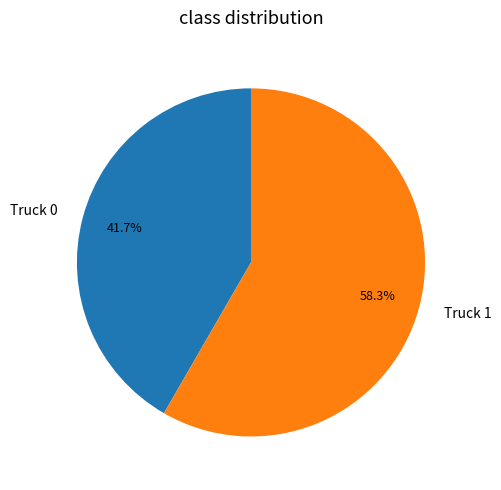

What is the total percentage of Truck 1 and Truck 0?

100.0%